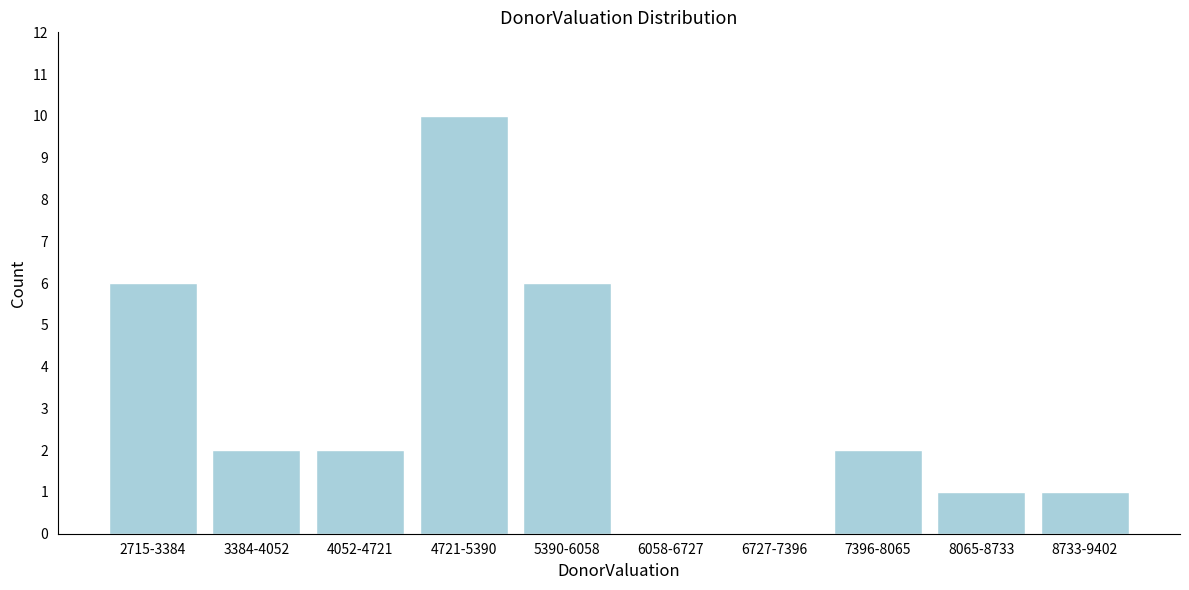

Reading left to right, list all the values displayed in this chart.

2715-3384=6	3384-4052=2	4052-4721=2	4721-5390=10	5390-6058=6	6058-6727=0	6727-7396=0	7396-8065=2	8065-8733=1	8733-9402=1